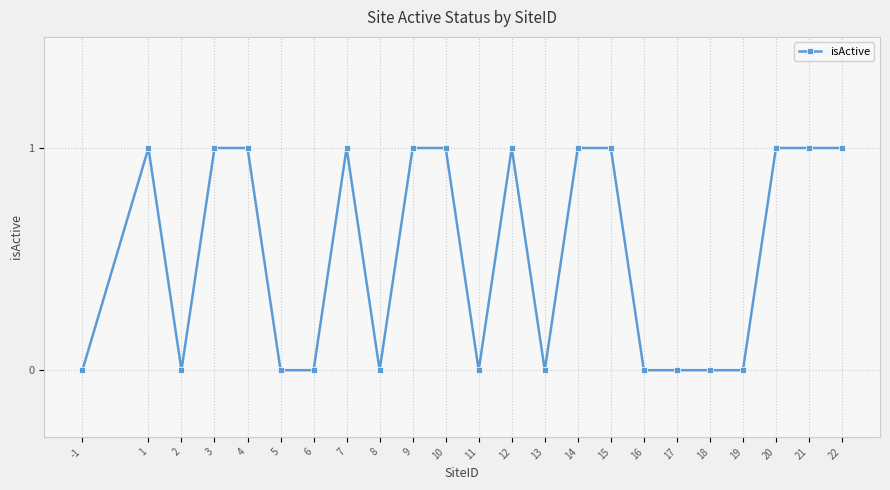

Which has a higher value, 1 or 18?

1